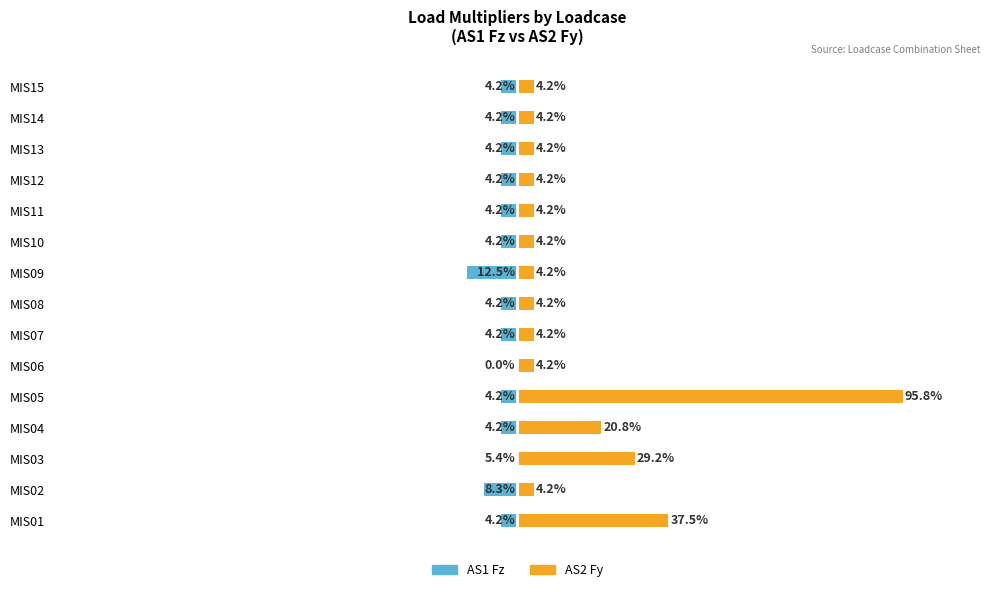

Are the bars grouped side by side (vs. stacked)?

Yes